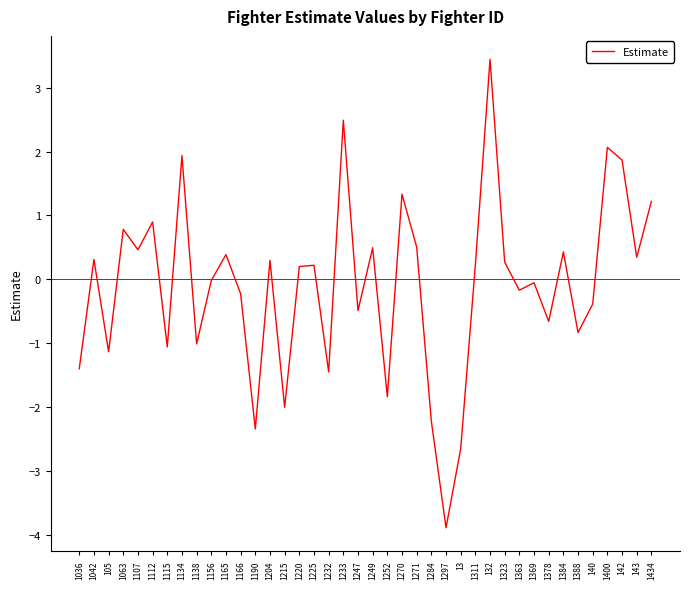

What is the change in value from 1249 to 1297?

-4.4